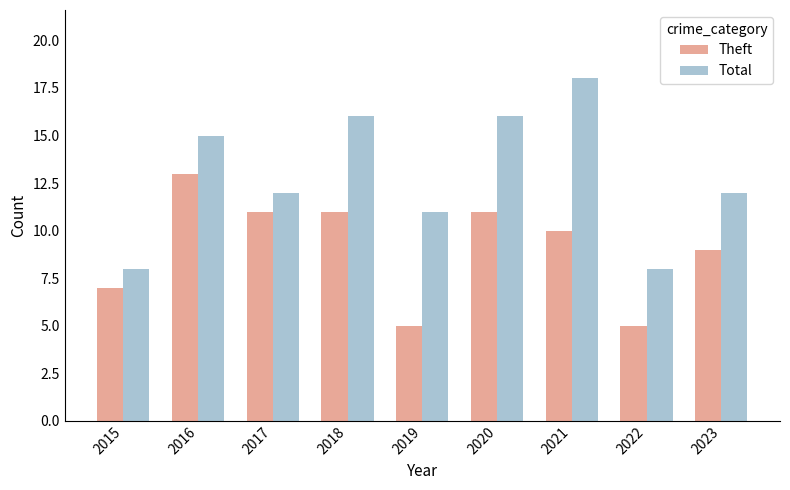

Is it true that Total equals 4 at 2016?

False